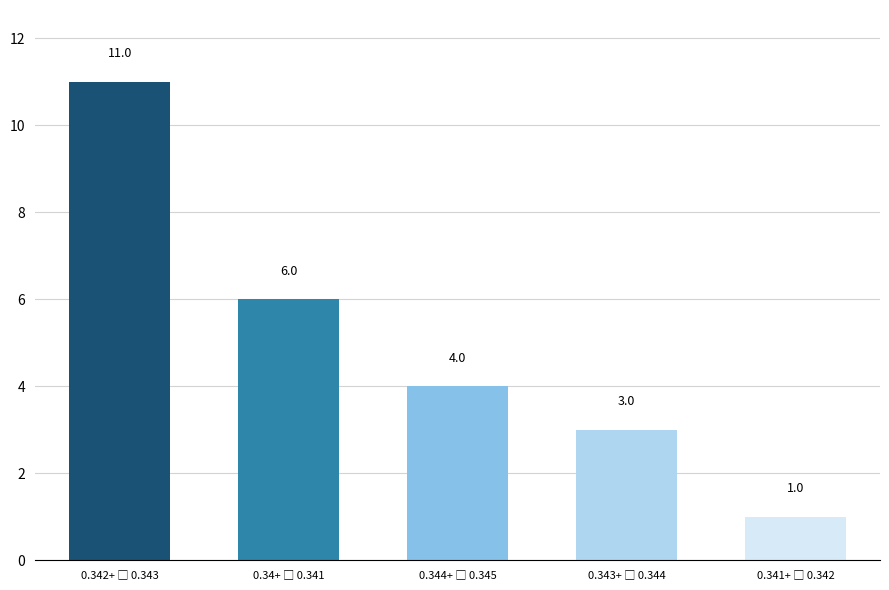

Reading left to right, transcribe all the data shown in this chart.

11	6	4	3	1